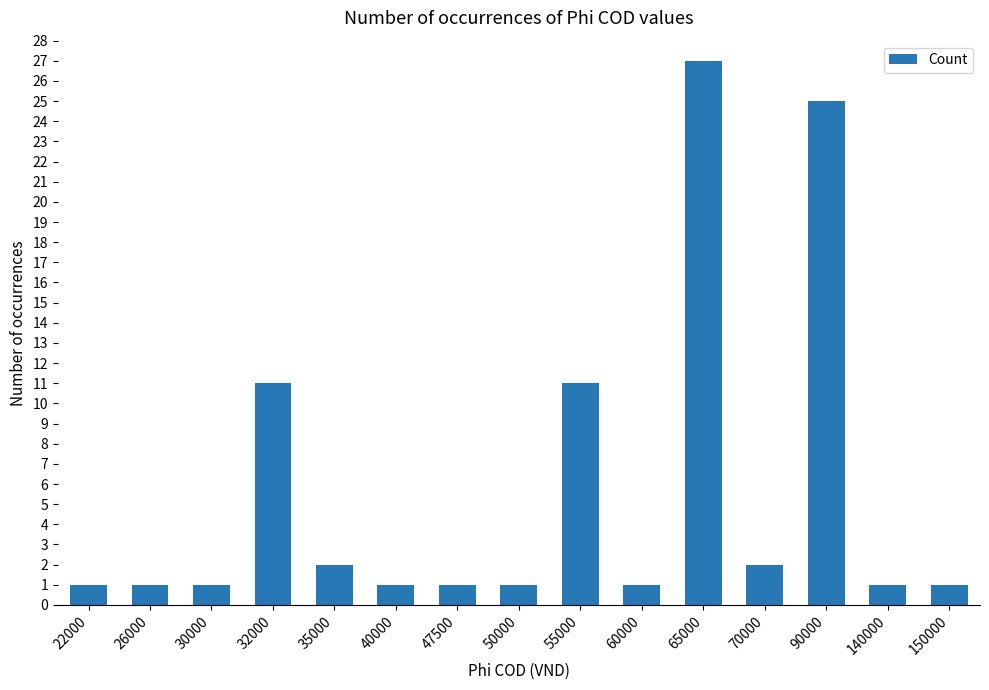

How many categories are shown in the chart?

15